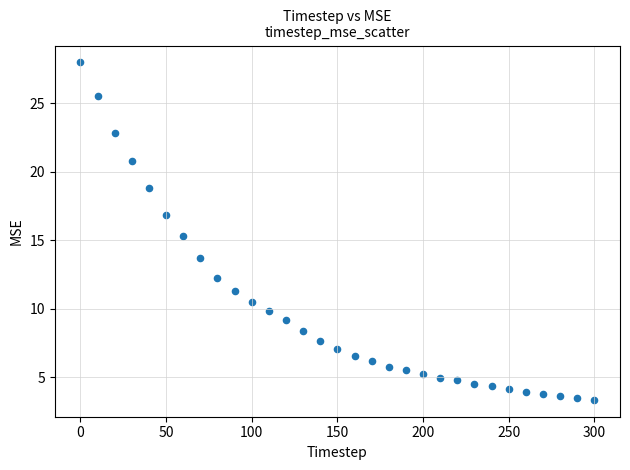

What Y value in the scatter plot is closest to 15?

15.3